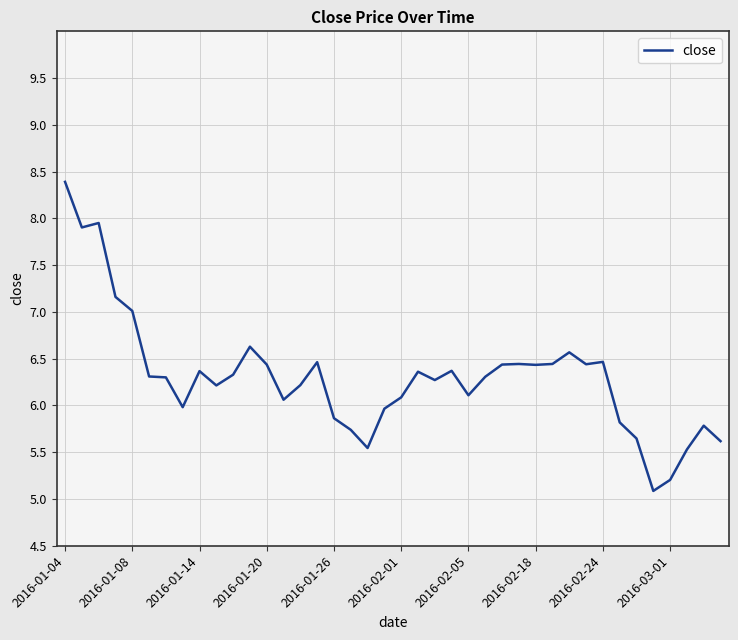

What is the difference between the maximum and second lowest values?

3.2